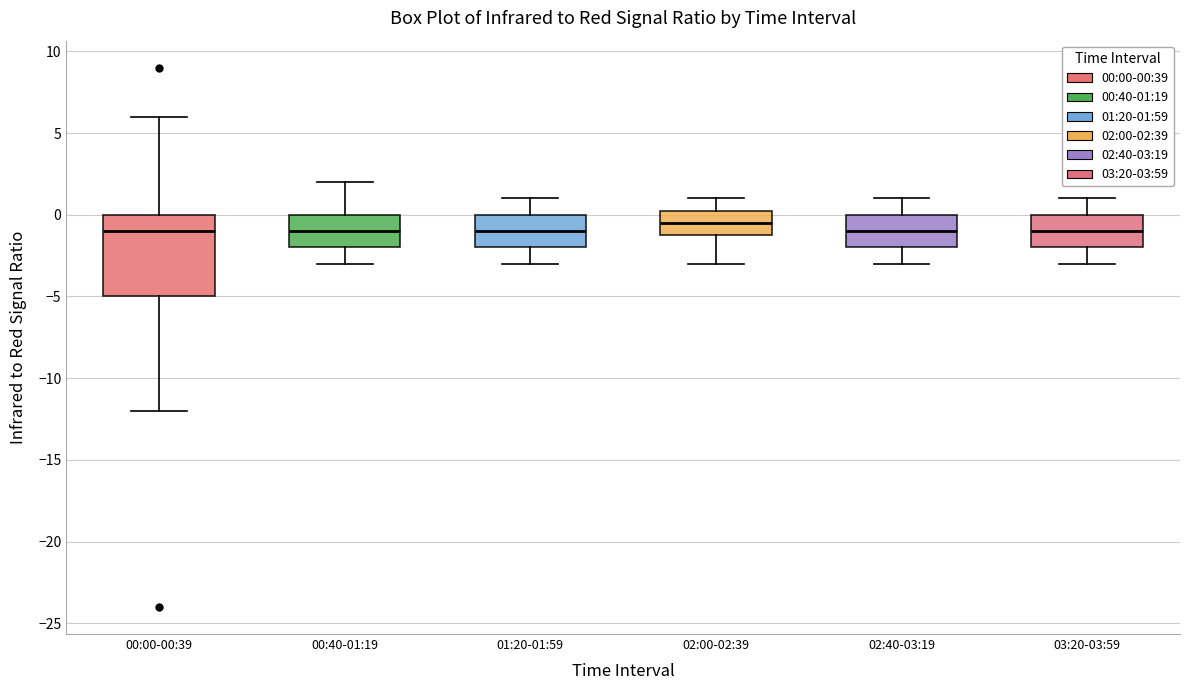

Reading left to right, transcribe this box plot: for each box, give where its median line is, the range the box spans, and where its two whiskers end, as read against the y-axis. The values are not printed on the chart, so give them approximately, as read against the axis.

00:00-00:39: median -1.0, box -5.0 to 0.0, whiskers -12.0 to 6.0
00:40-01:19: median -1.0, box -2.0 to 0.0, whiskers -3.0 to 2.0
01:20-01:59: median -1.0, box -2.0 to 0.0, whiskers -3.0 to 1.0
02:00-02:39: median -0.5, box -1.0 to 0.5, whiskers -3.0 to 1.0
02:40-03:19: median -1.0, box -2.0 to 0.0, whiskers -3.0 to 1.0
03:20-03:59: median -1.0, box -2.0 to 0.0, whiskers -3.0 to 1.0